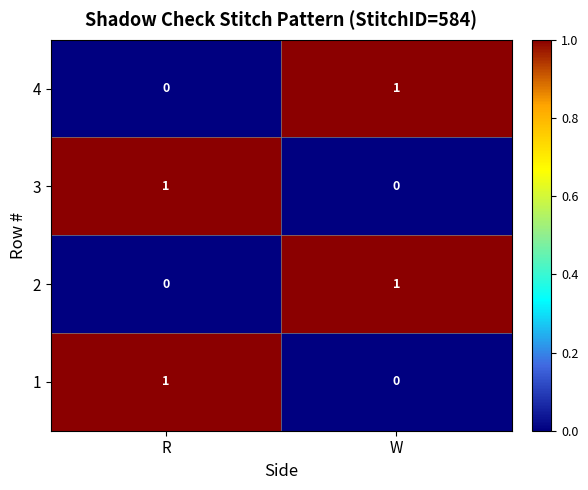

Is the value of 1 at W greater than the value of 3 at R?

No